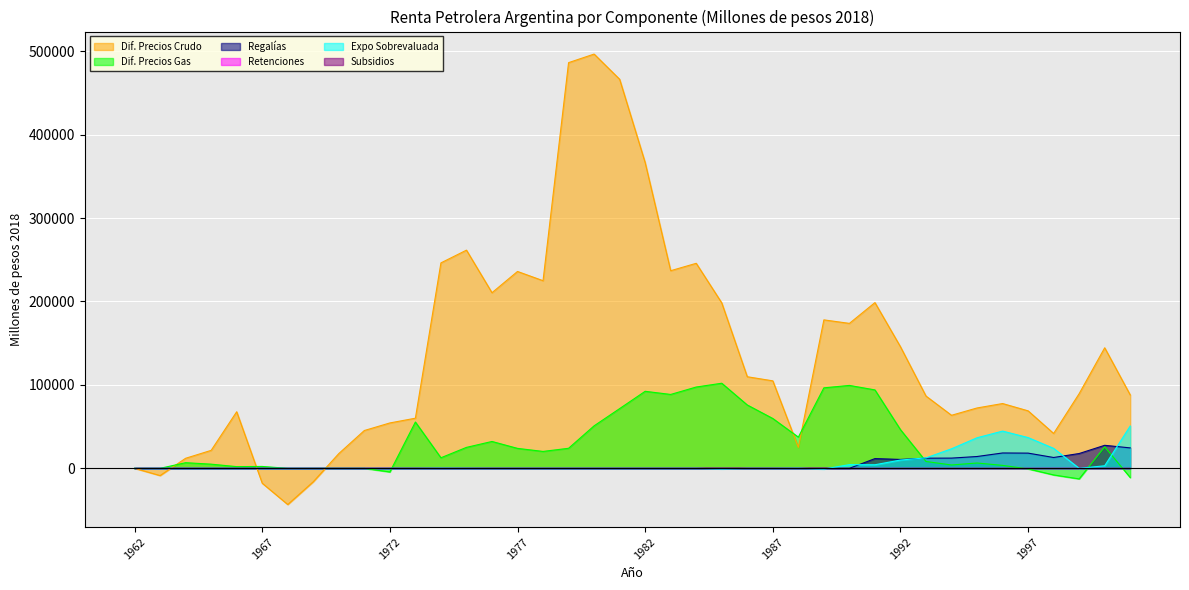

Which series has the widest spread of values?

renta_diferencial_precios_crudo